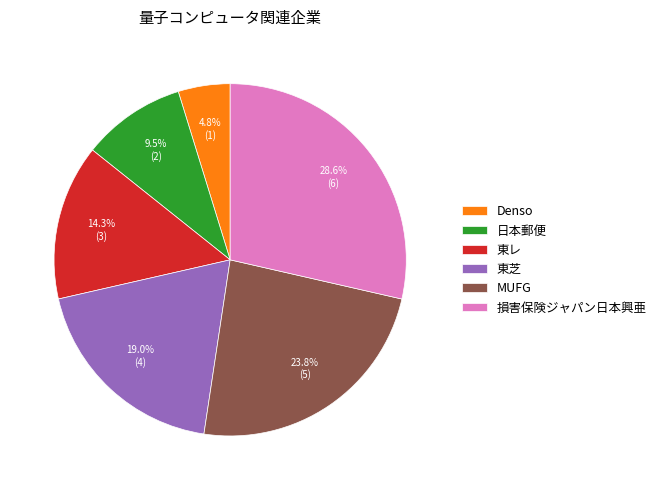

To the nearest percent, what percentage of the pie is 東レ?

14%